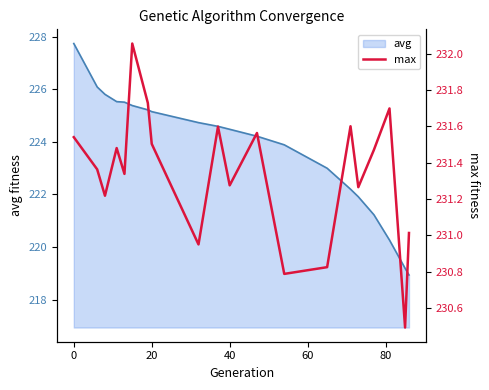

How many categories are shown in the chart?

20